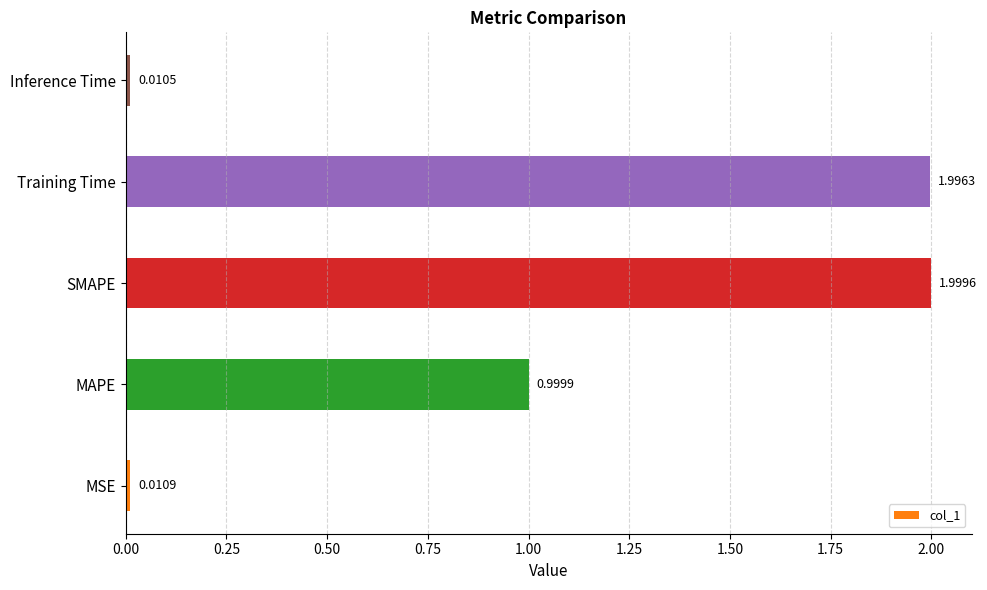

How many data points does each series have?

5